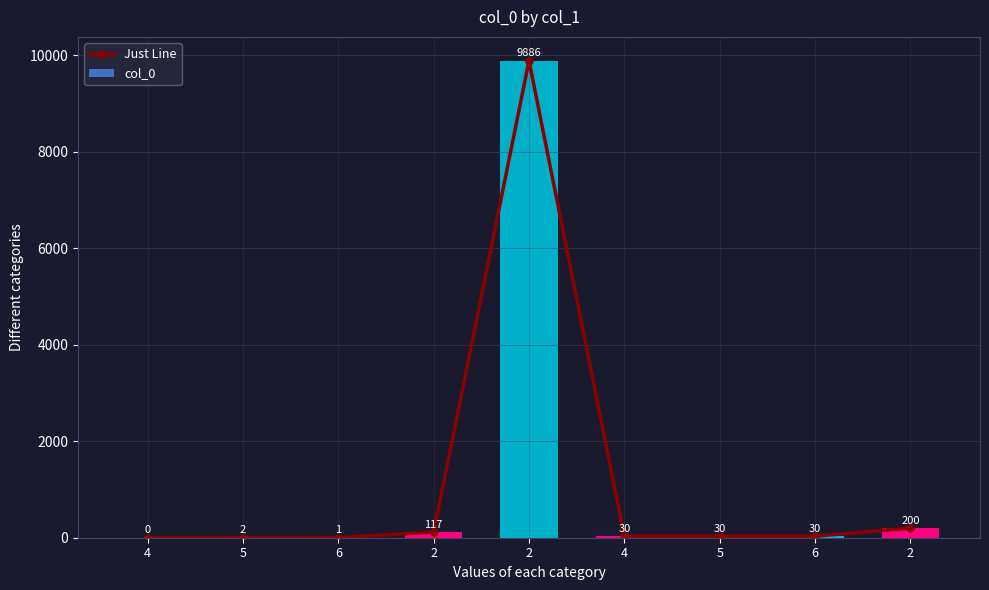

List the series in order of their peak value, lowest first.

Just Line, col_0